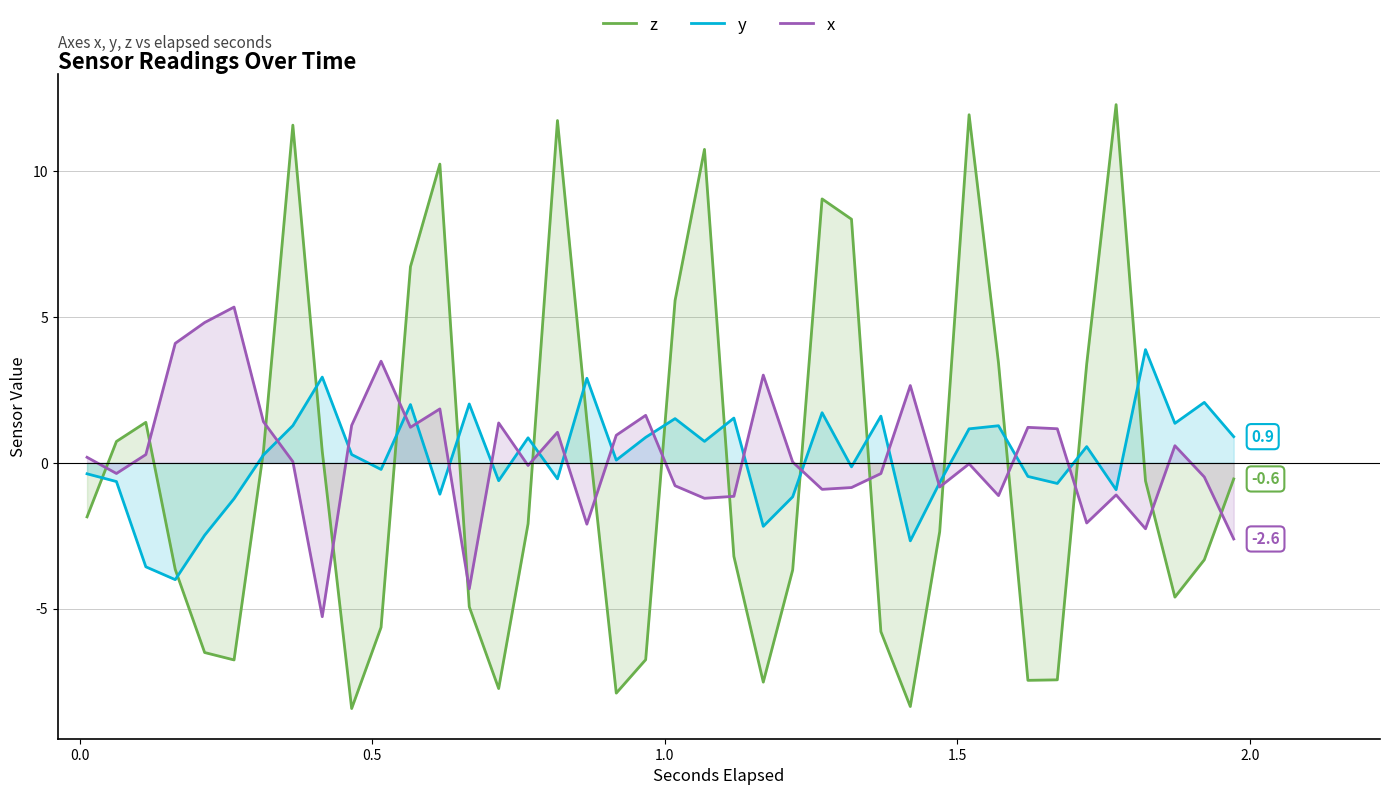

What is the difference between the maximum and minimum values in the z series?

20.7